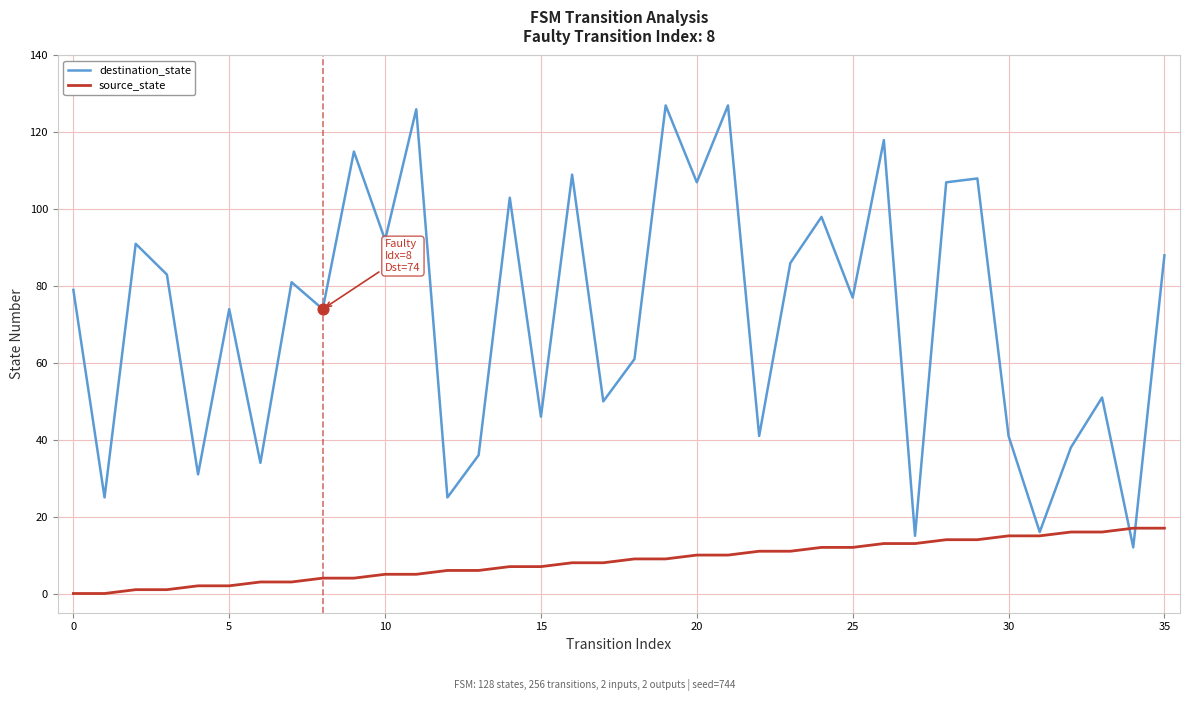

Which series has the largest range (max minus min)?

destination_state